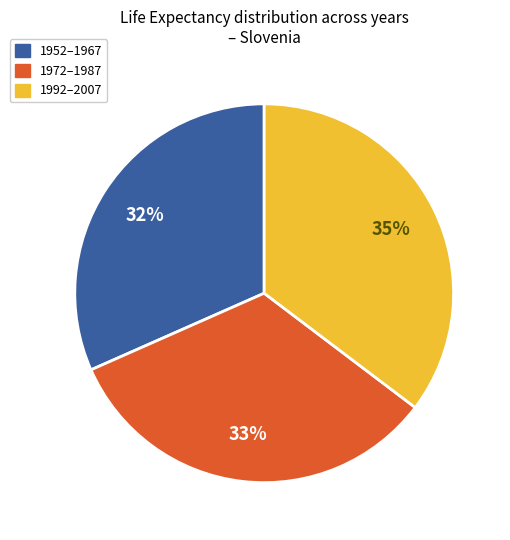

Count the number of slices in the pie.

3